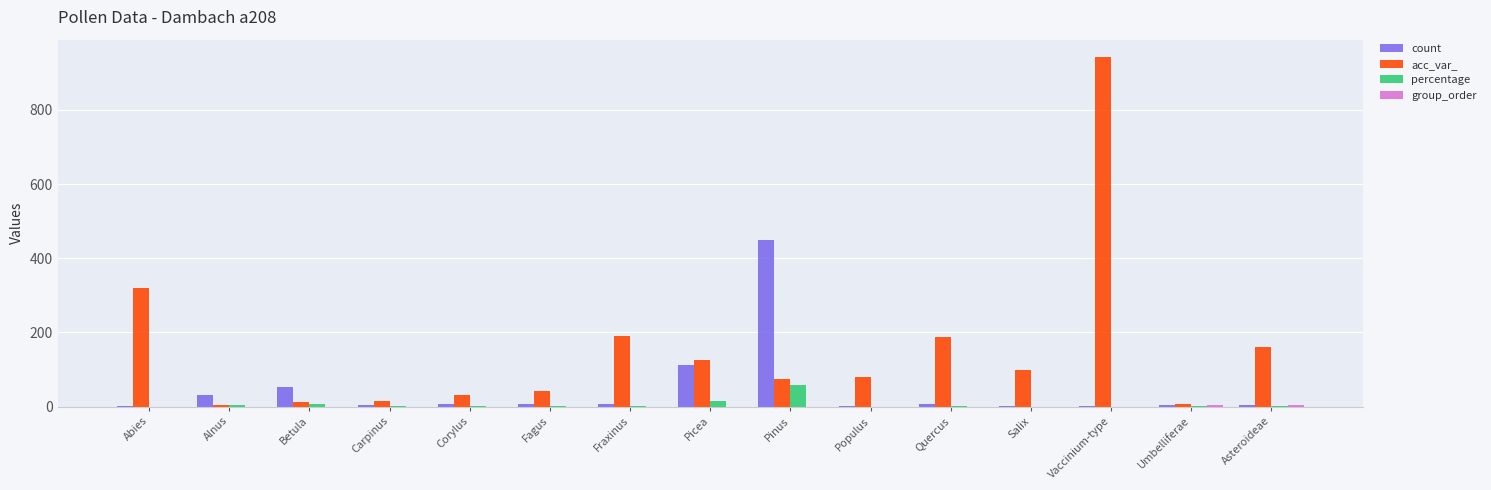

At which label does percentage reach its peak?

Pinus